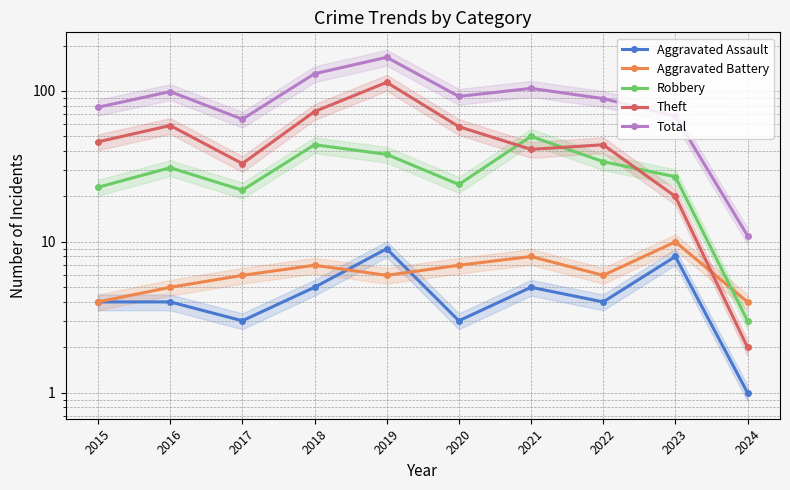

What is the approximate value of Theft at 2018, to the nearest 10?

70